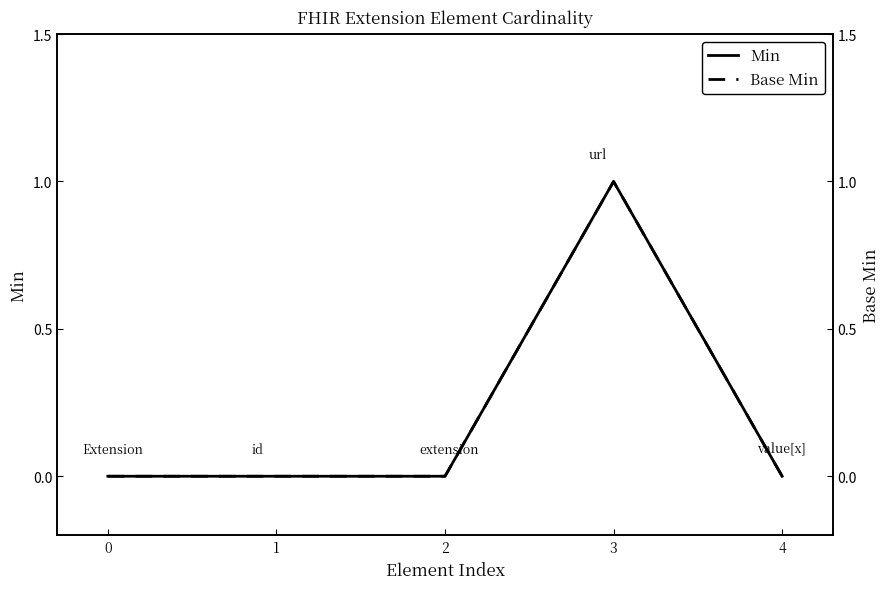

How many Base Min values are between 0 and 1?

5